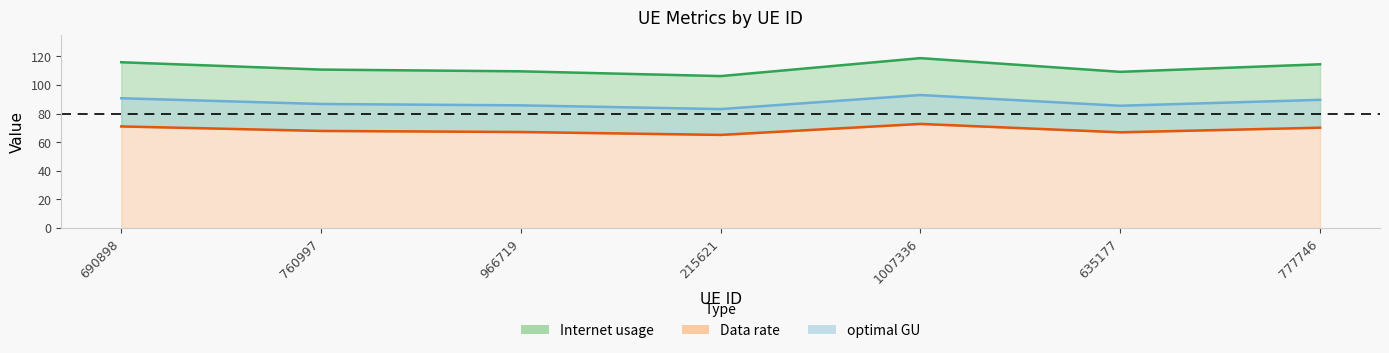

What is the label of the 6th point from the left?

635177